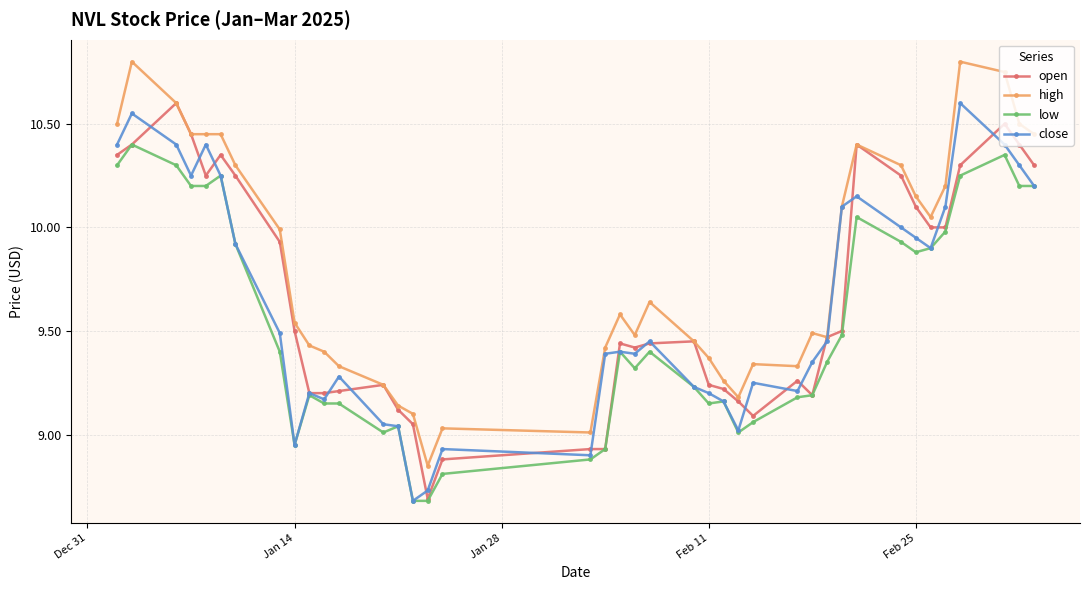

What is the value of the high point at the 8th from the left?

10.0